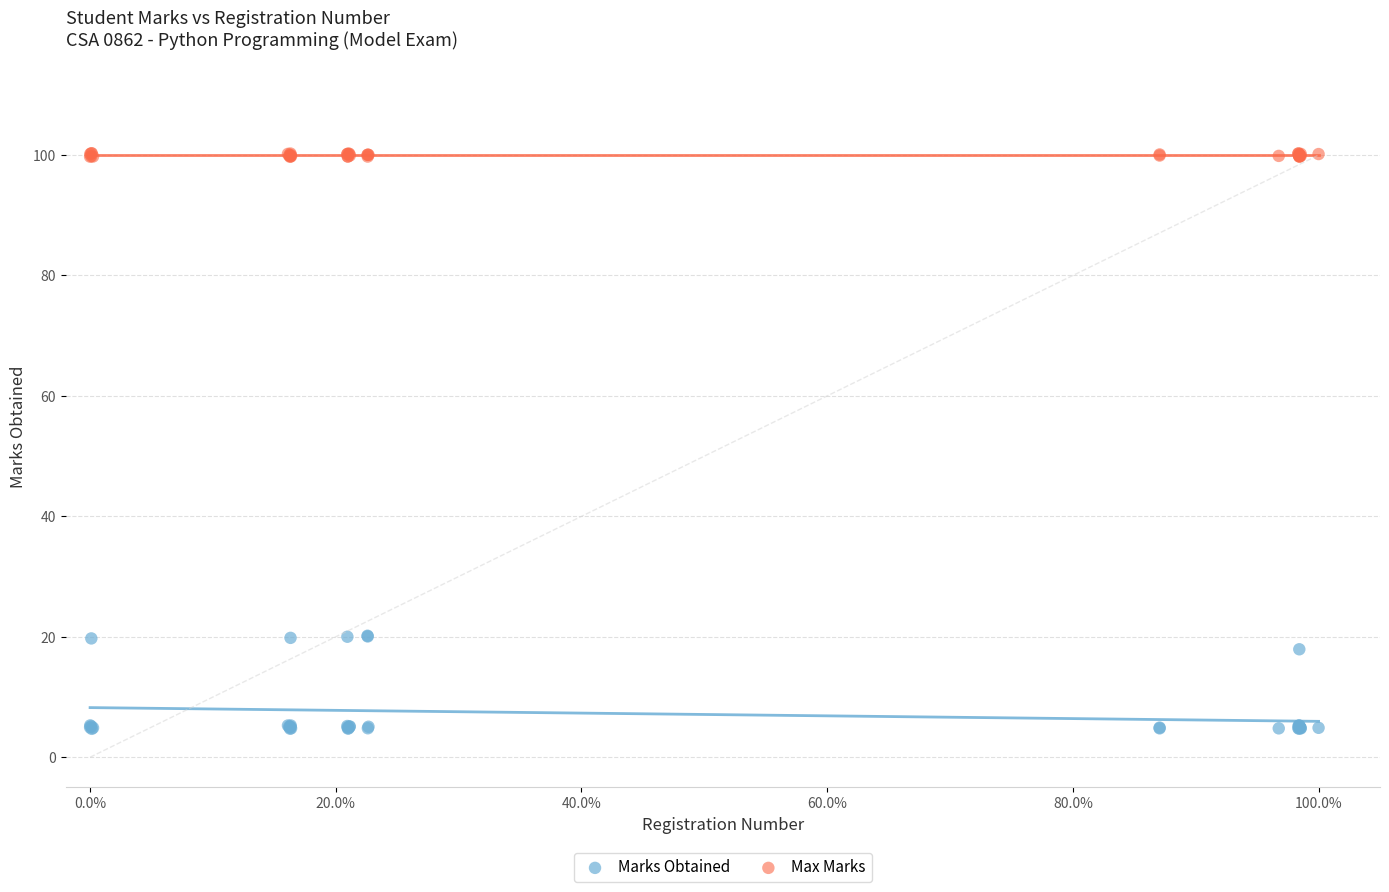

Which series has the widest spread of Y values?

Marks Obtained